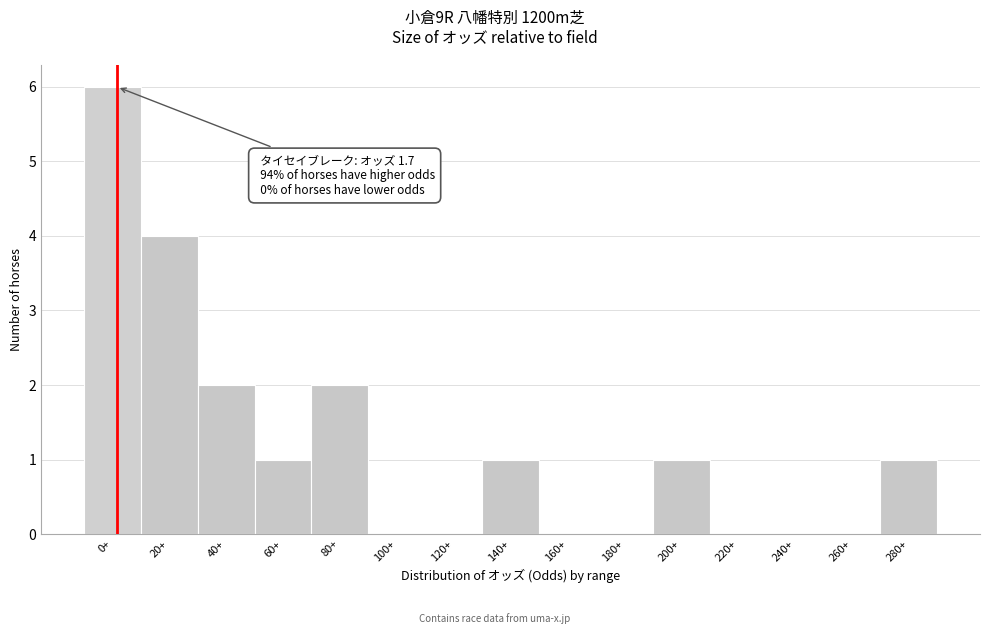

Reading left to right, transcribe all the data shown in this chart.

0+=6	20+=4	40+=2	60+=1	80+=2	100+=0	120+=0	140+=1	160+=0	180+=0	200+=1	220+=0	240+=0	260+=0	280+=1